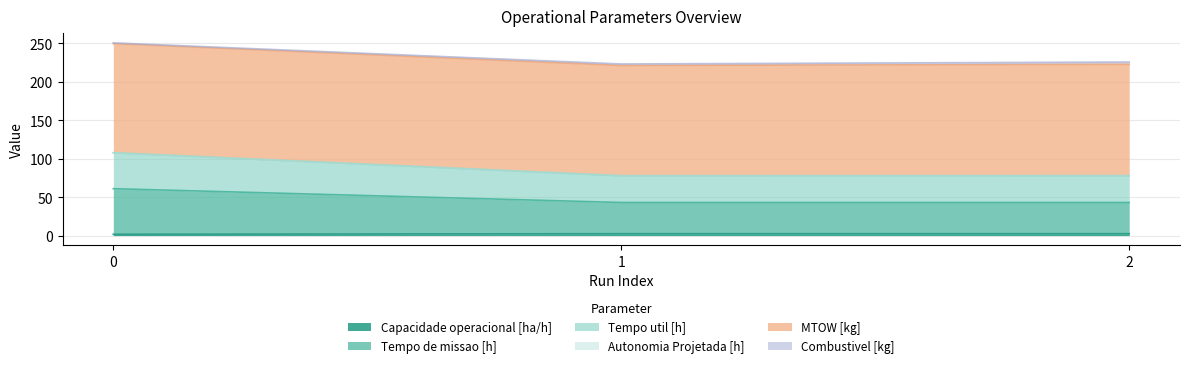

Is the value of Capacidade operacional [ha/h] at 1 greater than the value of Tempo de missao [h] at 2?

No